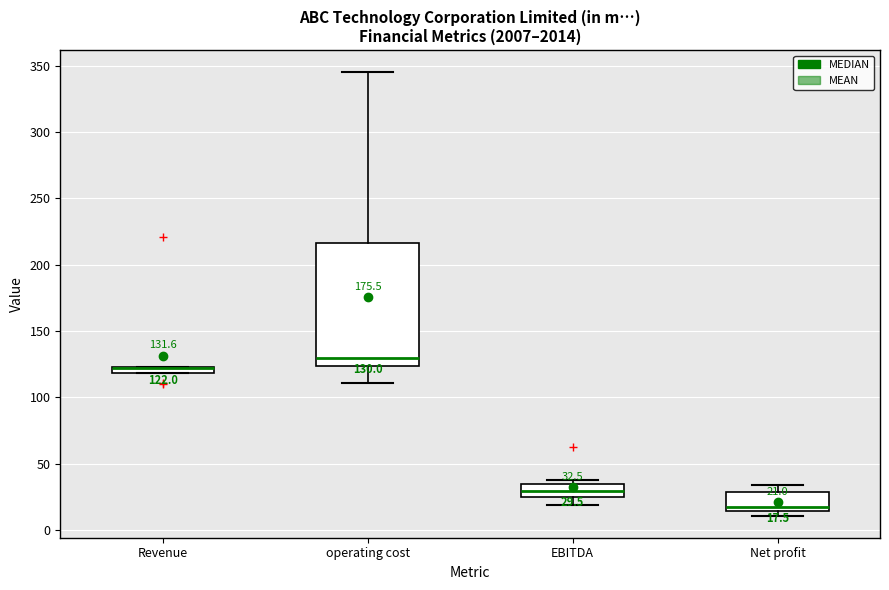

Which box is the tallest, from its lower edge to its upper edge?

operating cost